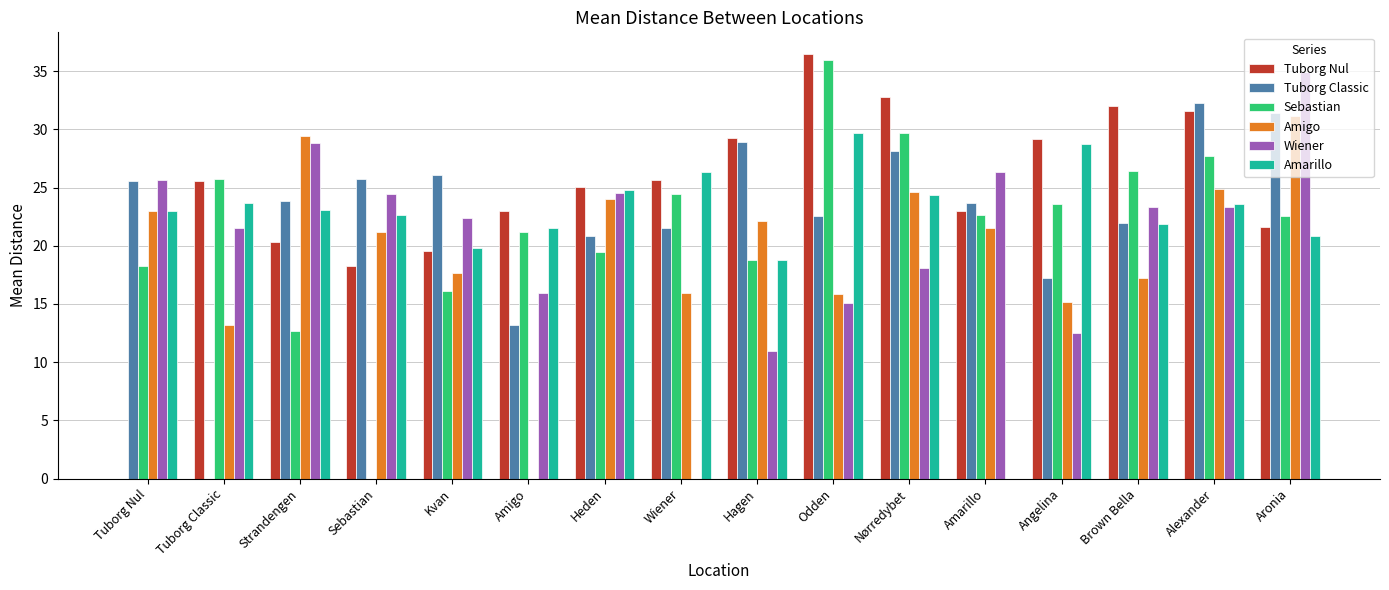

Which series has the largest total across all categories?

Tuborg Nul